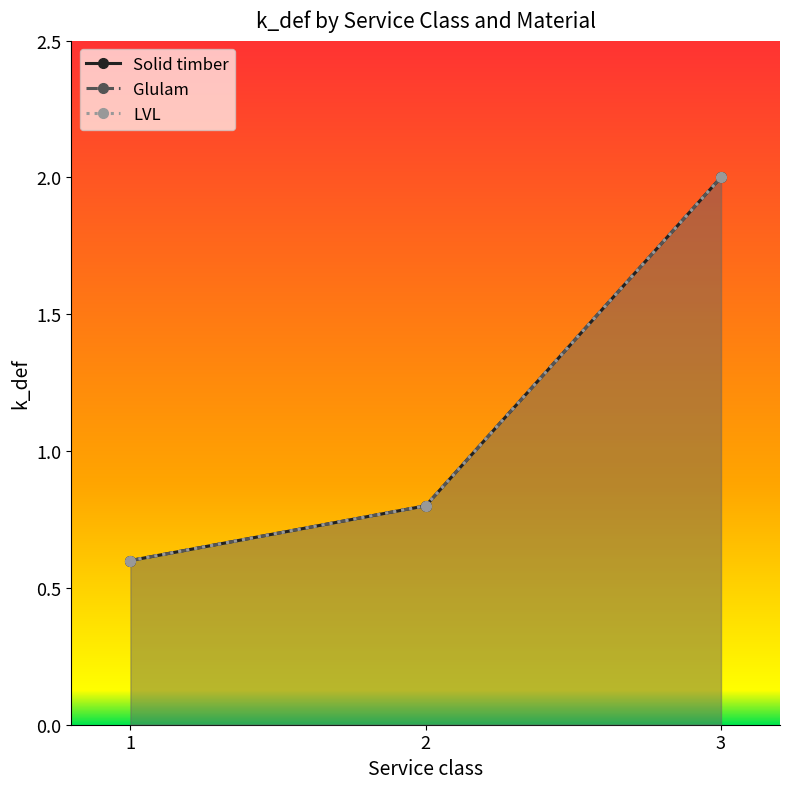

At 1, list the series in order from largest to smallest.

Solid timber, Glulam, LVL